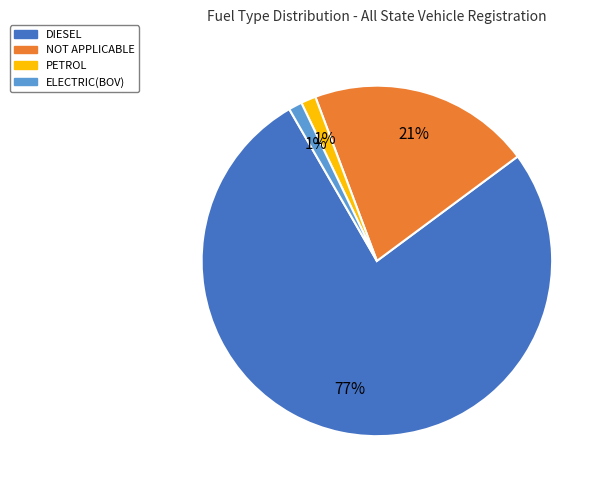

To the nearest percent, what is the average slice percentage?

25%